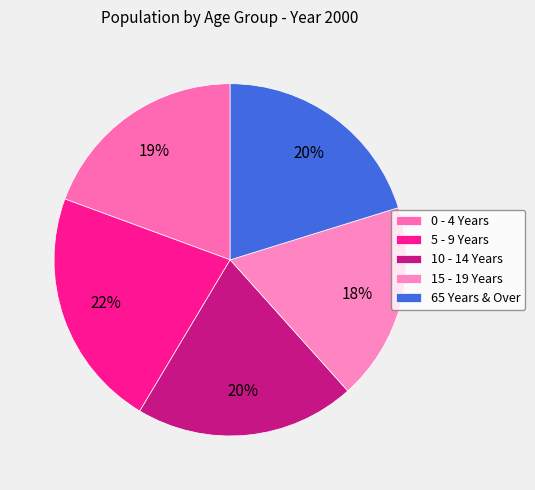

Between 5 - 9 Years and 0 - 4 Years, which is larger?

5 - 9 Years